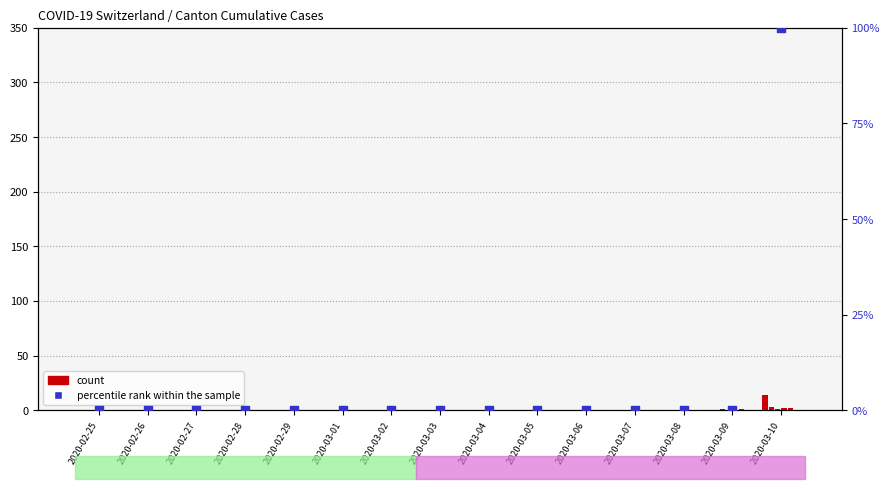

At how many categories does at least one series exceed 69?

1